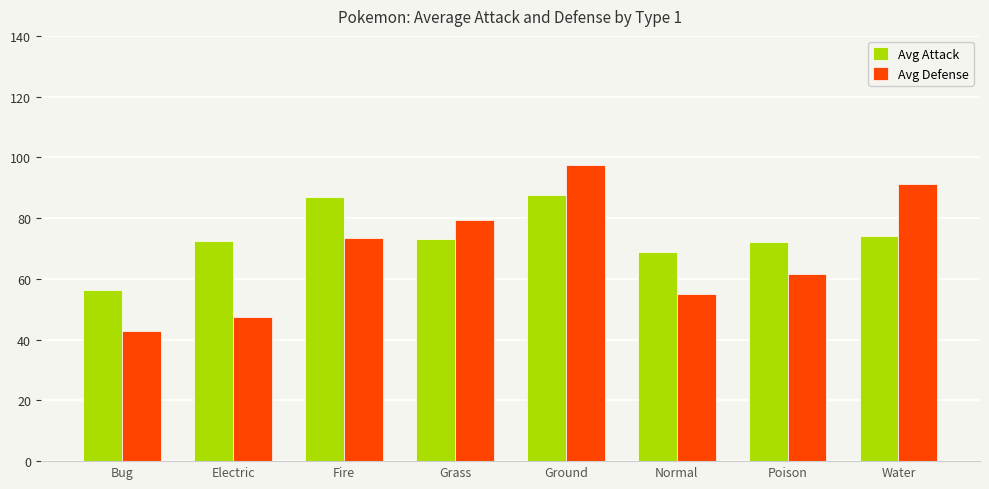

How many bars are there in each group?

2